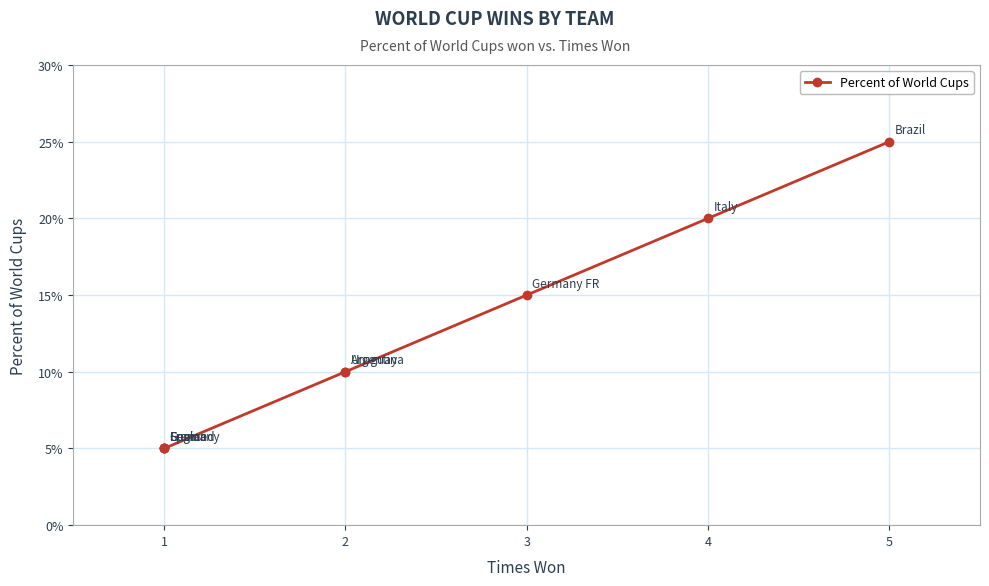

What is the average value?

0.1